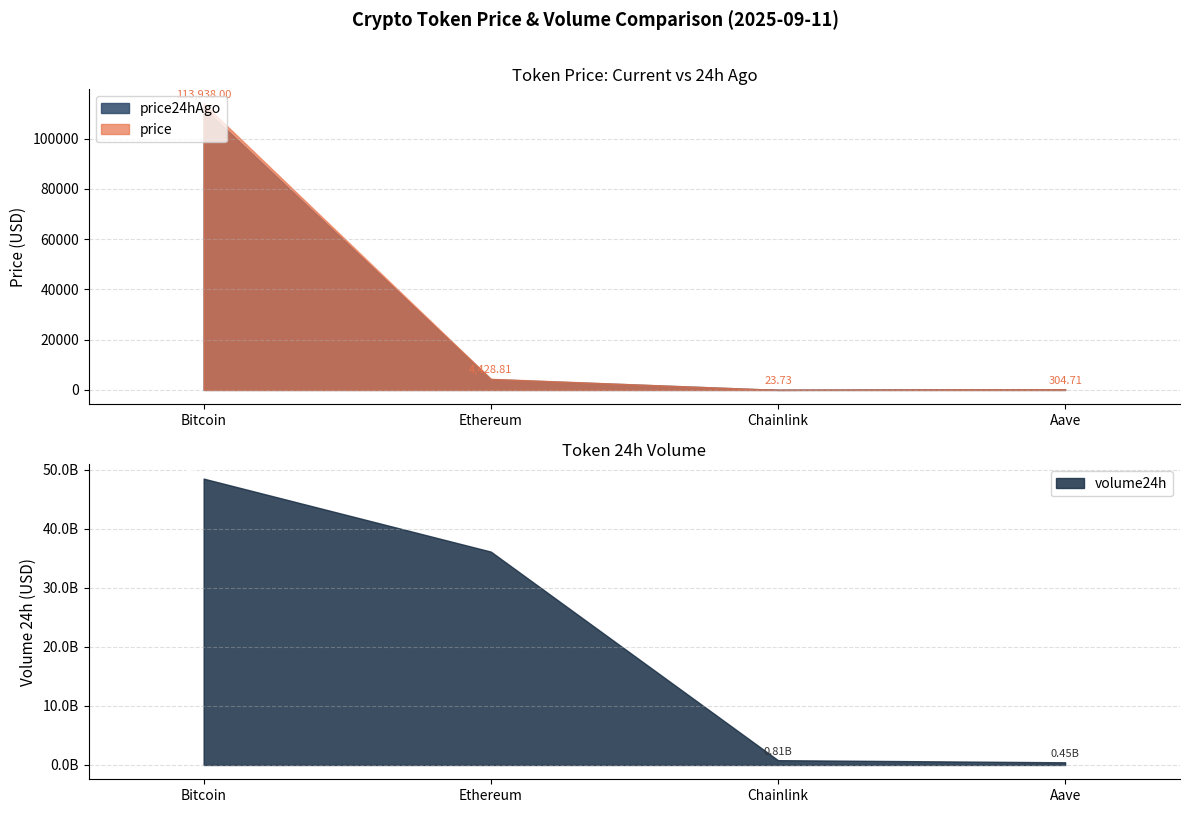

What is the spread (max minus min) of values at Ethereum?

36165576596.8